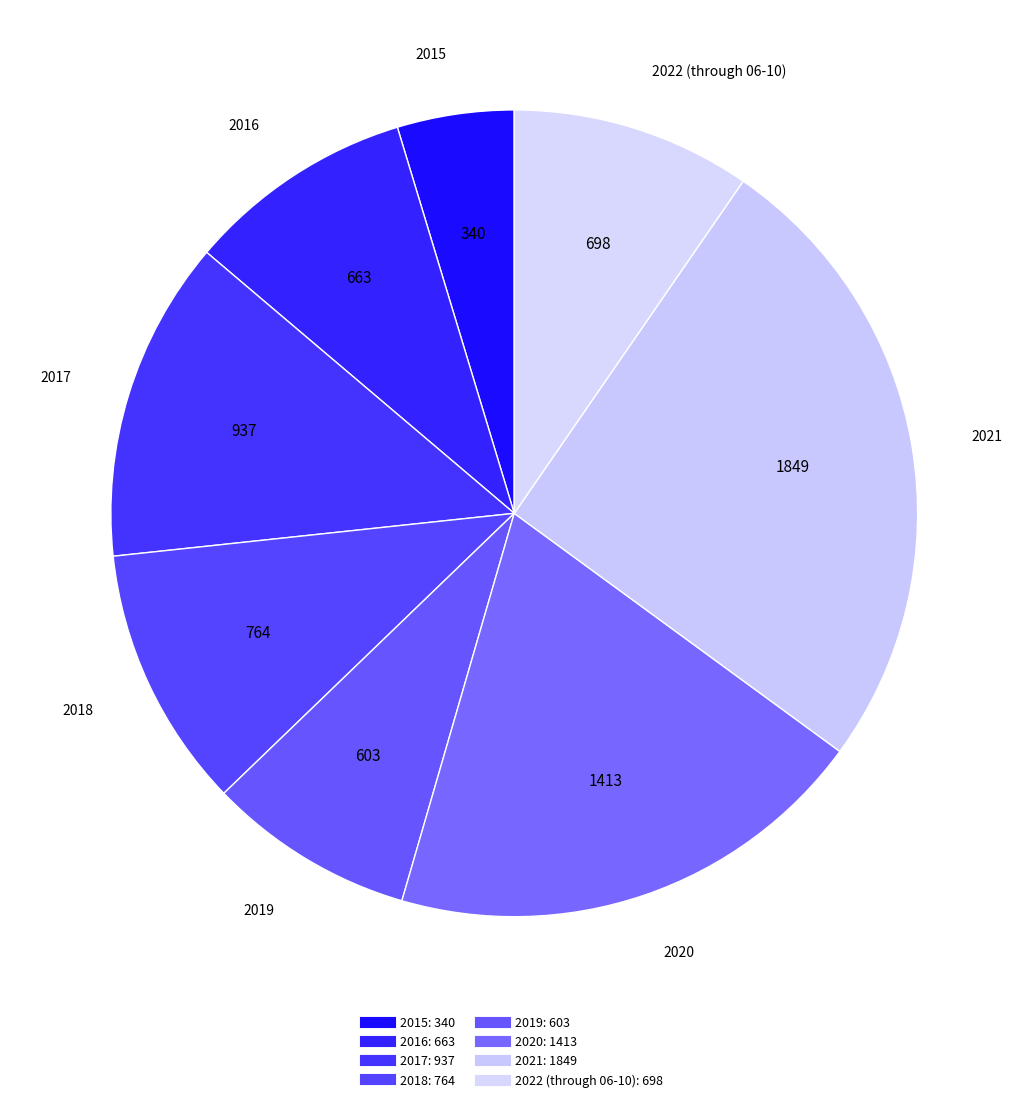

To the nearest percent, what percentage of the pie is 2017?

13%